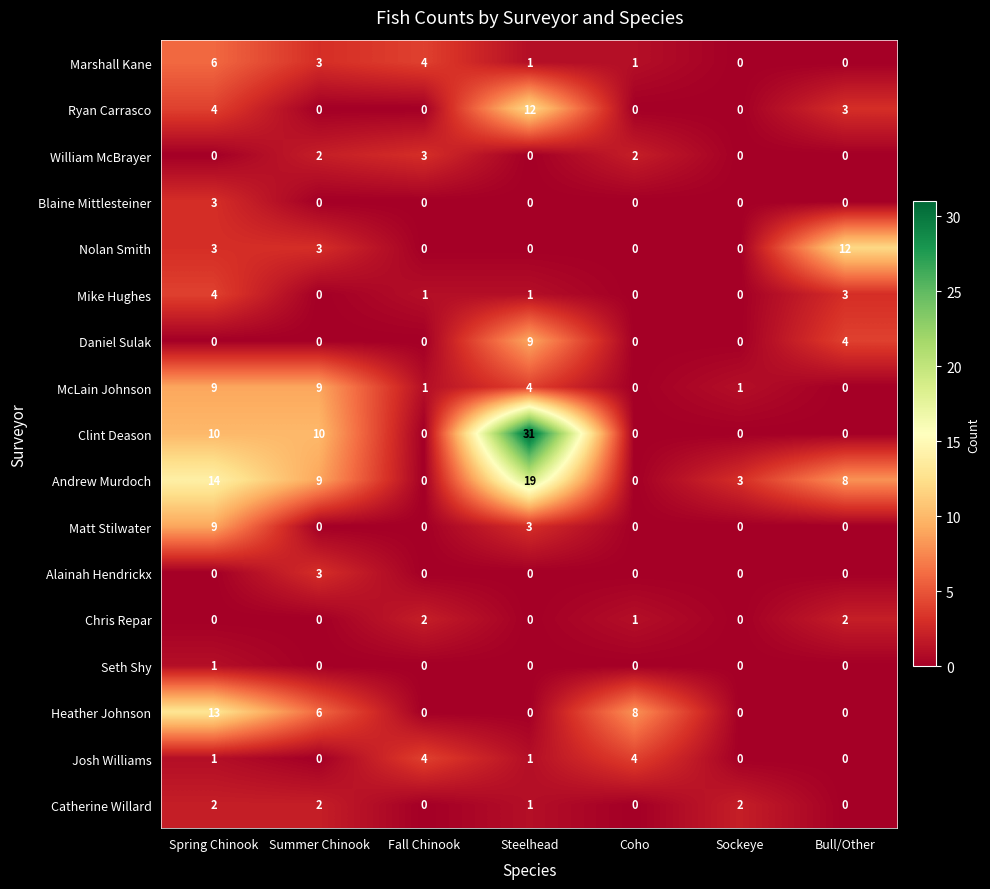

Which series changed the most between Coho and Bull/Other?

Nolan Smith